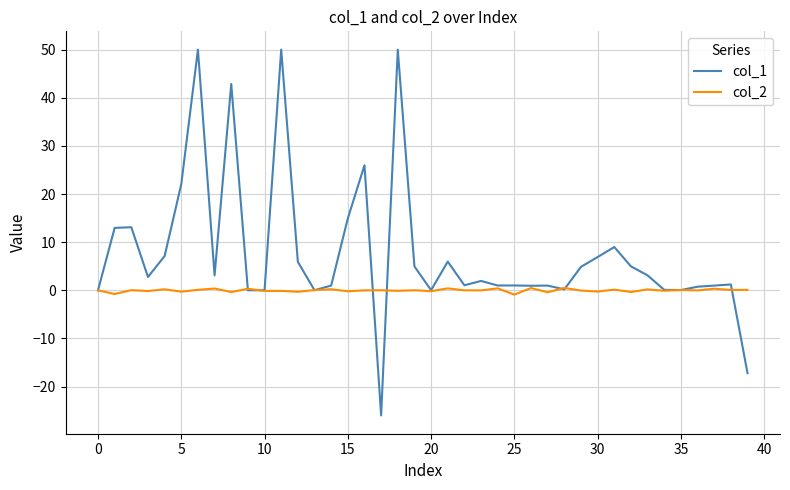

What is the difference between the second highest and second lowest values in the col_1 series?

67.2